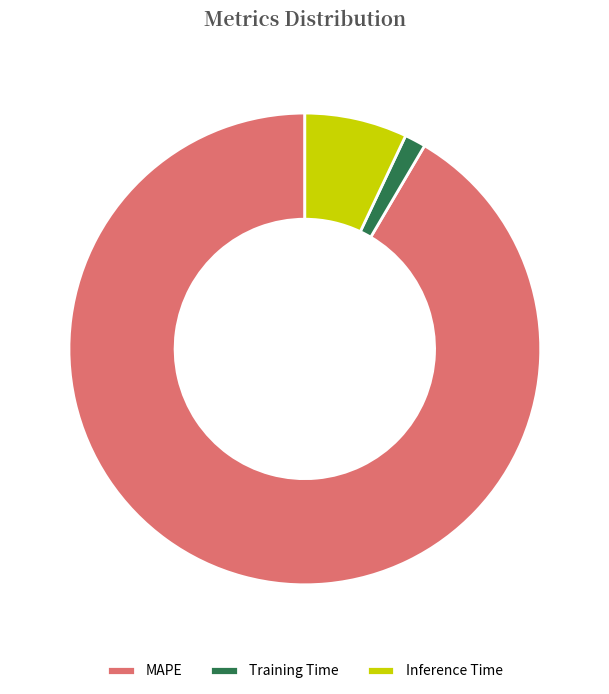

Combined, do Training Time and Inference Time account for over 50%?

No